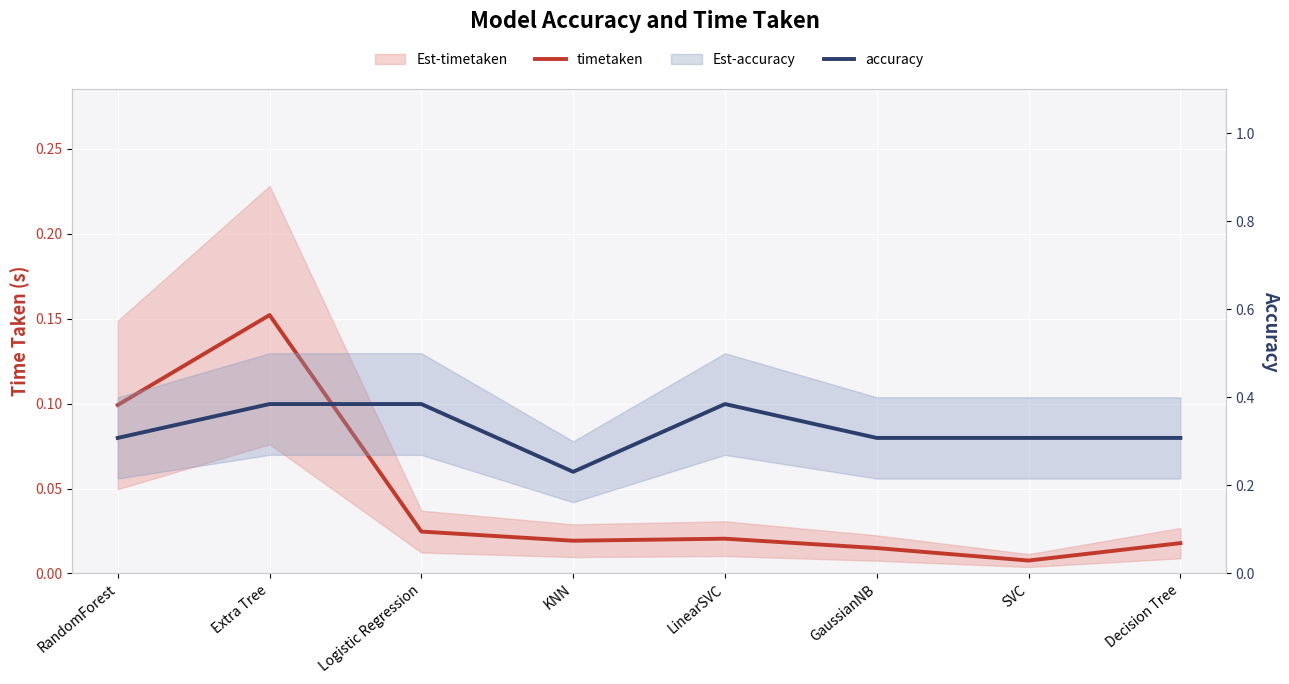

Which series has the widest spread of values?

accuracy